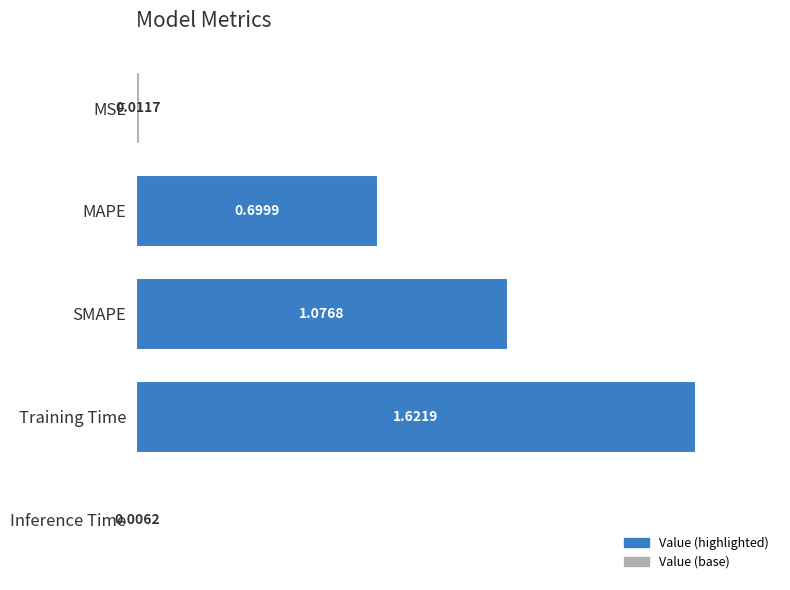

What is the label of the 2nd bar from the top?

MAPE